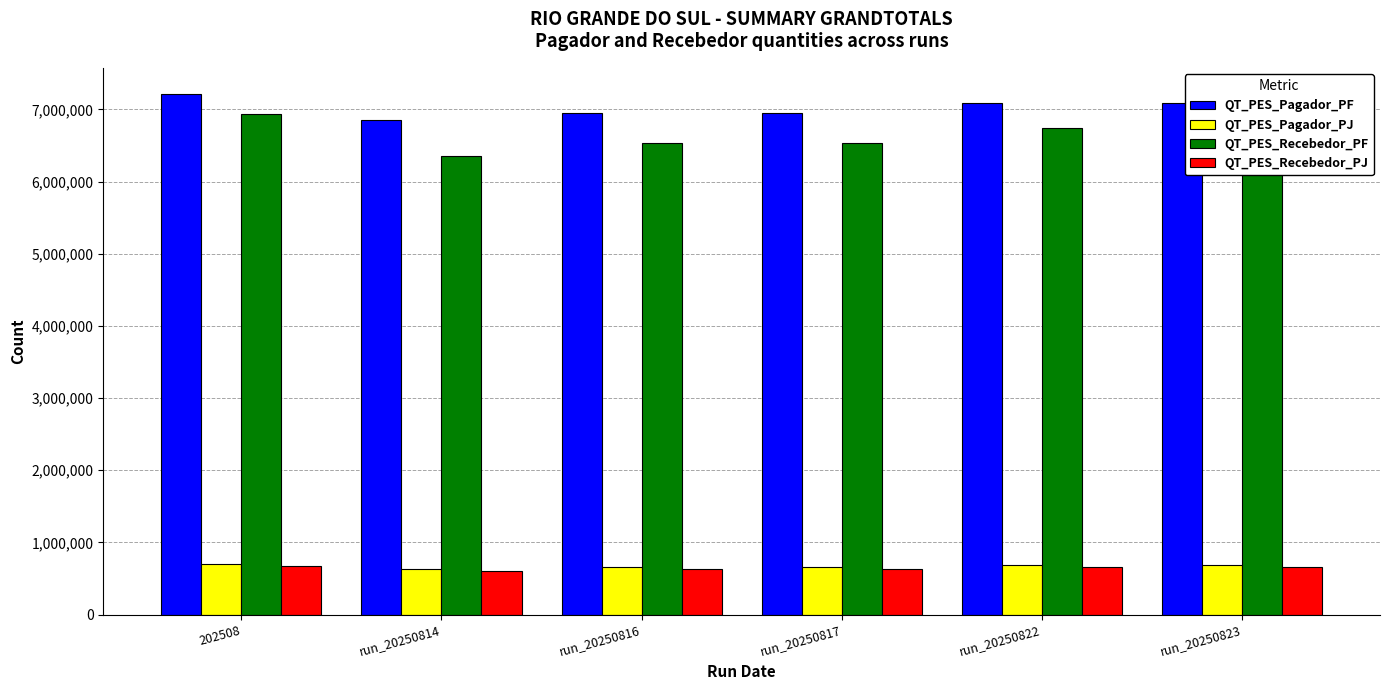

What are all the series names shown in the legend?

QT_PES_Pagador_PF, QT_PES_Pagador_PJ, QT_PES_Recebedor_PF, QT_PES_Recebedor_PJ